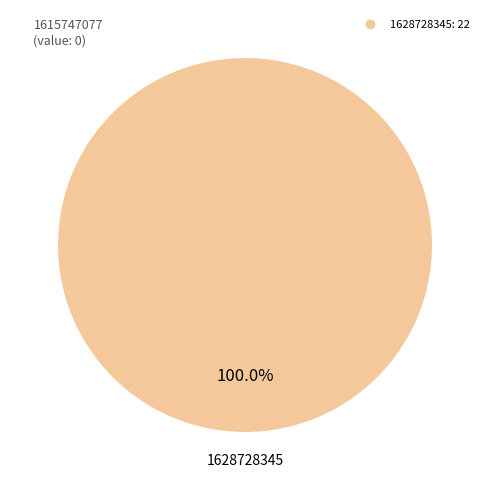

Does any single category account for the majority?

Yes